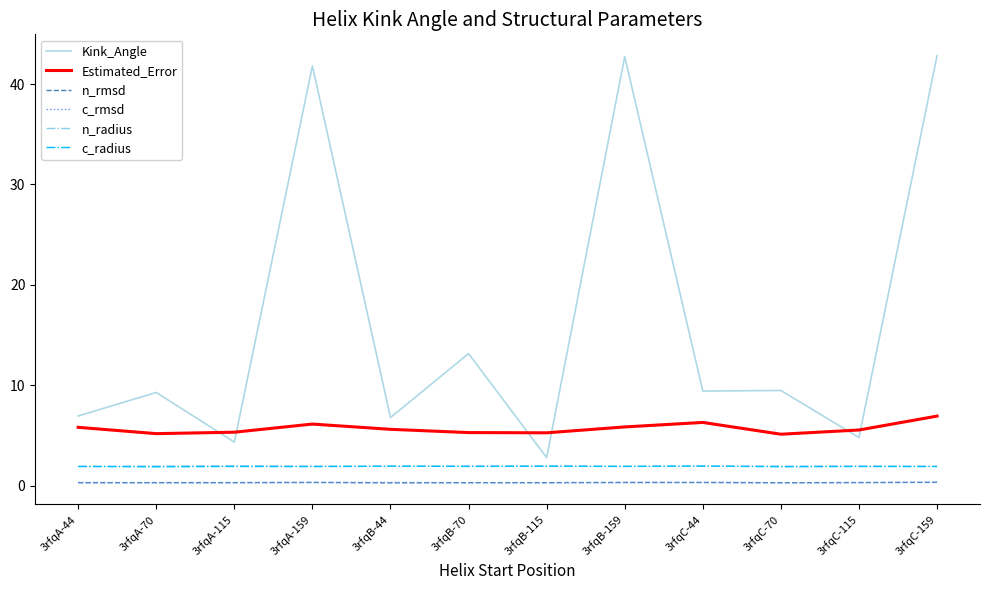

True or false: Estimated_Error and n_radius intersect in this chart.

False